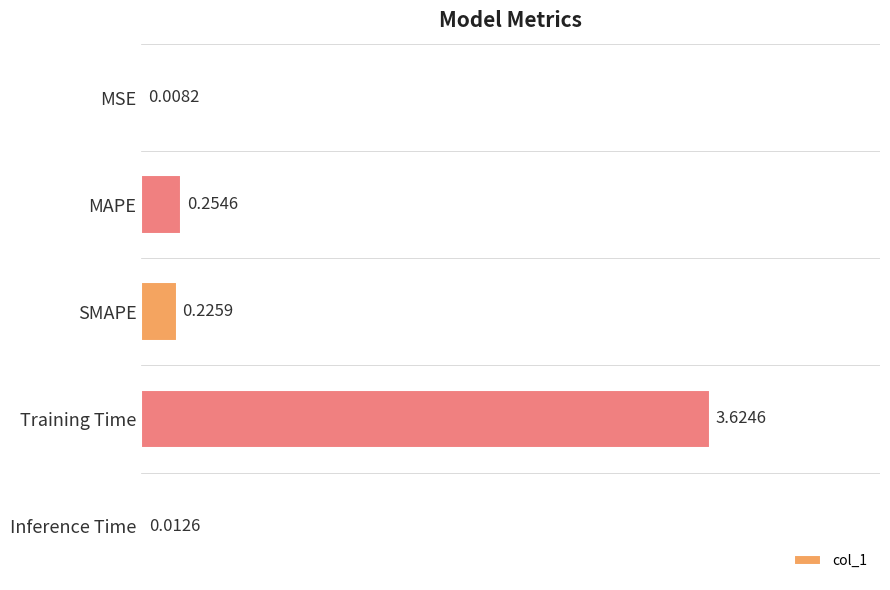

At which label is the value closest to 1?

MAPE